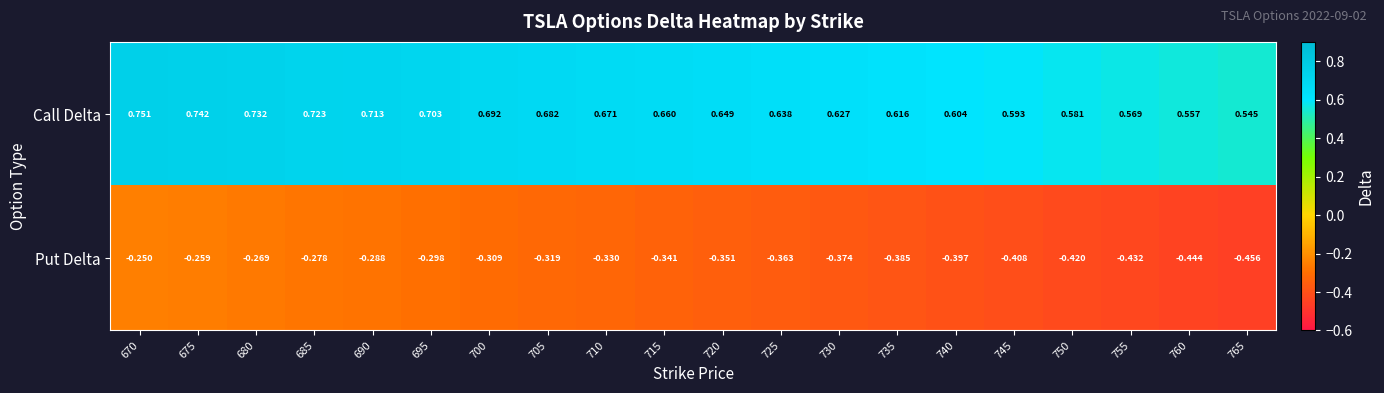

Which series changed the most between 675 and 720?

Call Delta